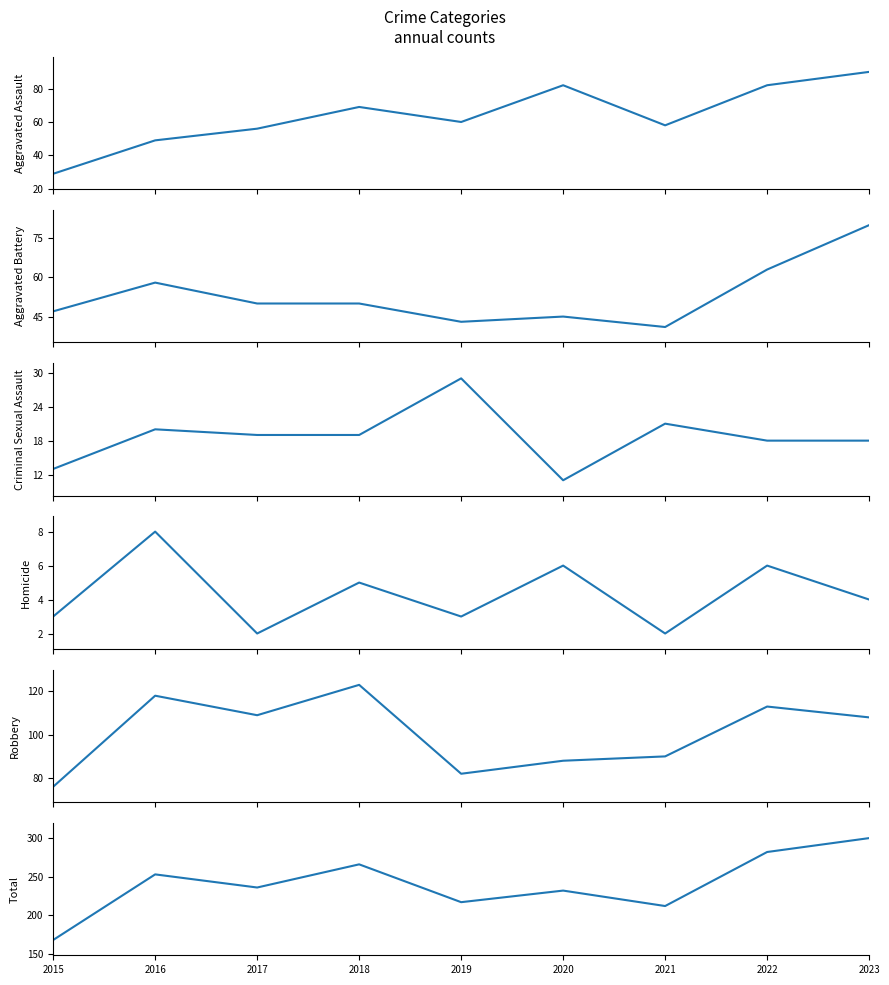

What is the sum of all Homicide values?

39